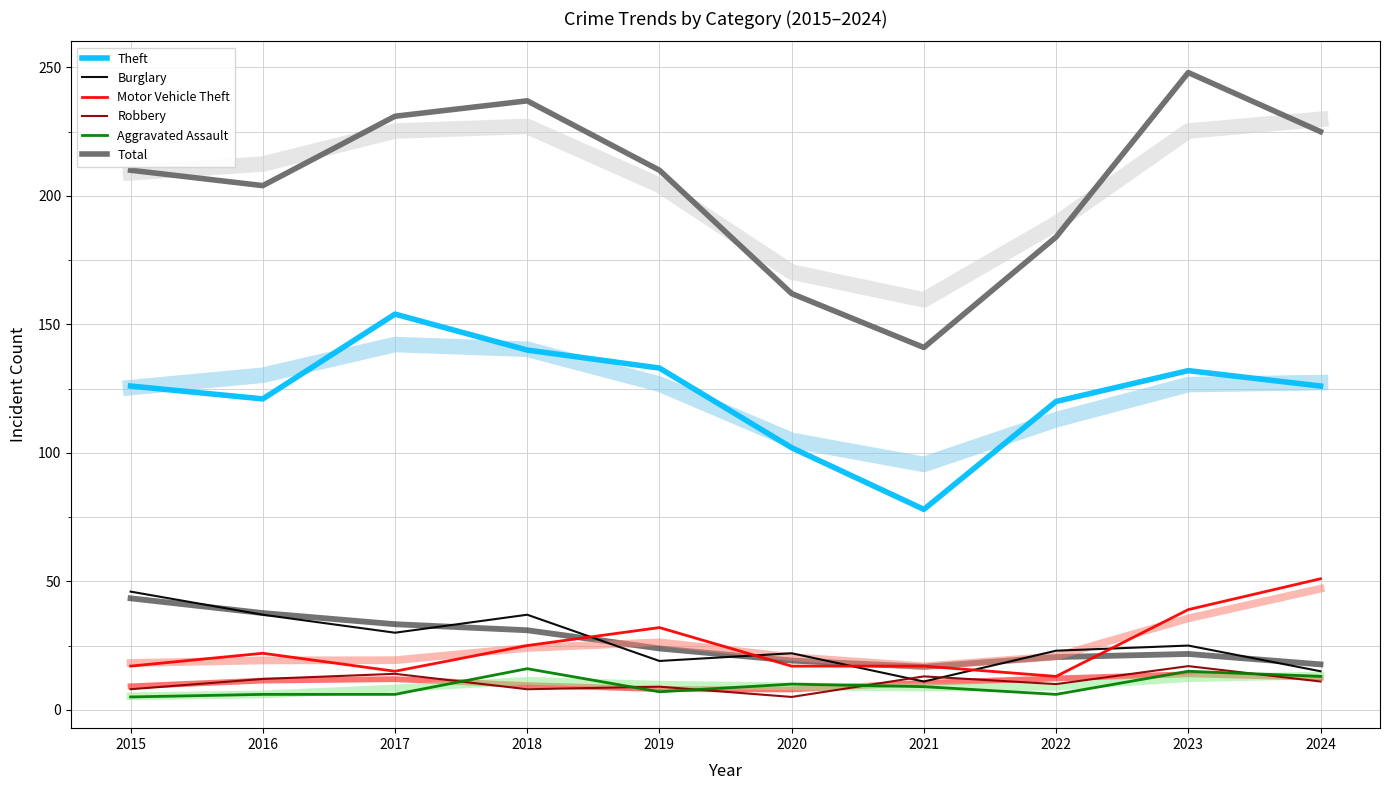

What are all the series names shown in the legend?

Theft, Burglary, Motor Vehicle Theft, Robbery, Aggravated Assault, Total